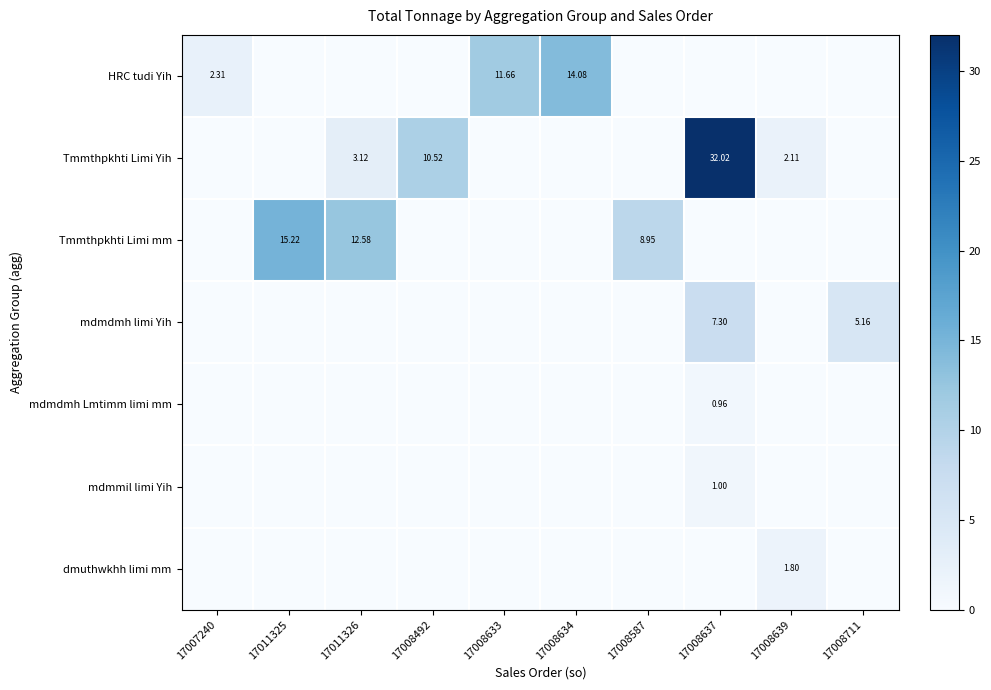

What is the highest value of the dmuthwkhh limi mm series?

1.8